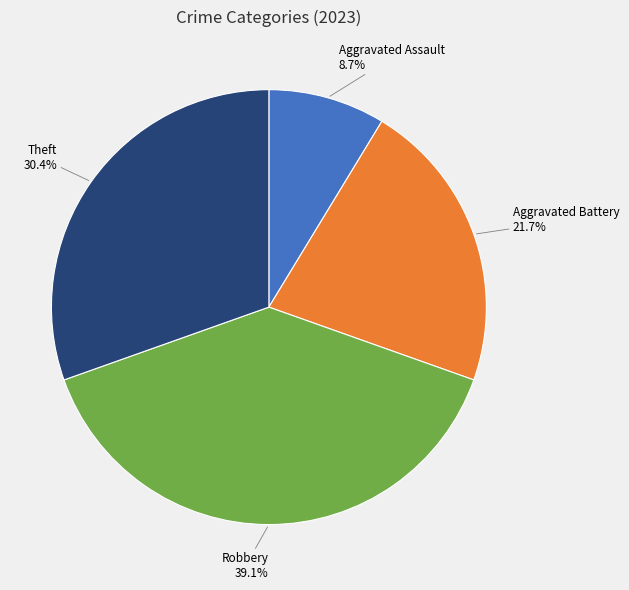

Do Aggravated Assault and Aggravated Battery together represent more than half of the pie?

No